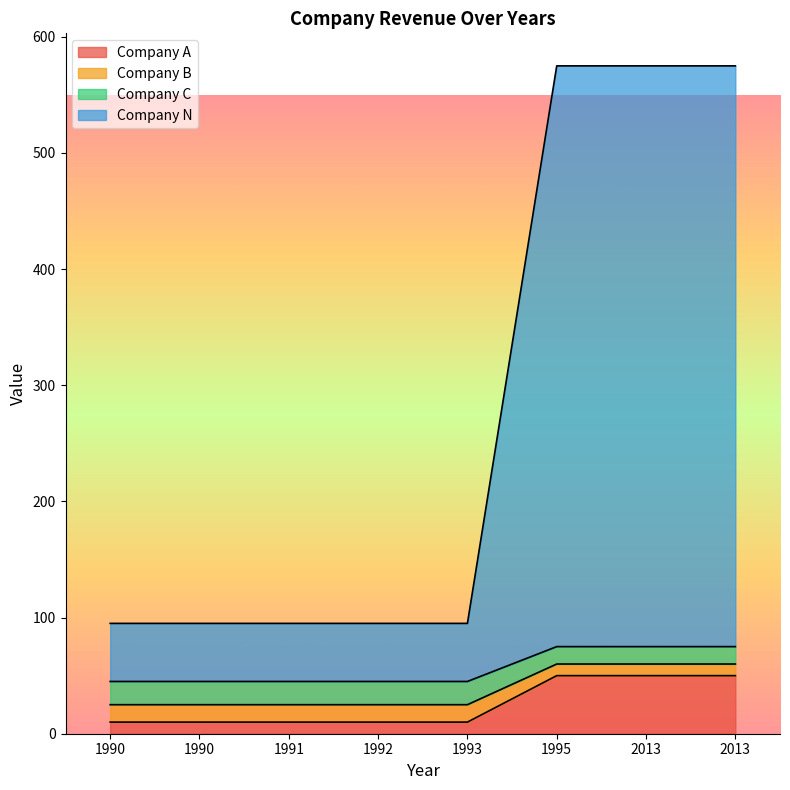

What is the maximum value for Company N?

575